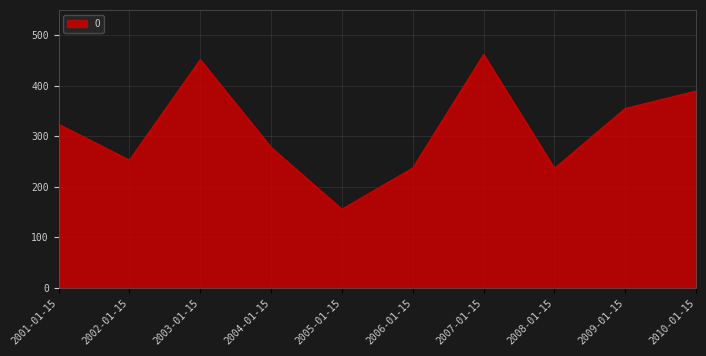

At which category does the chart reach its minimum across all series?

2005-01-15